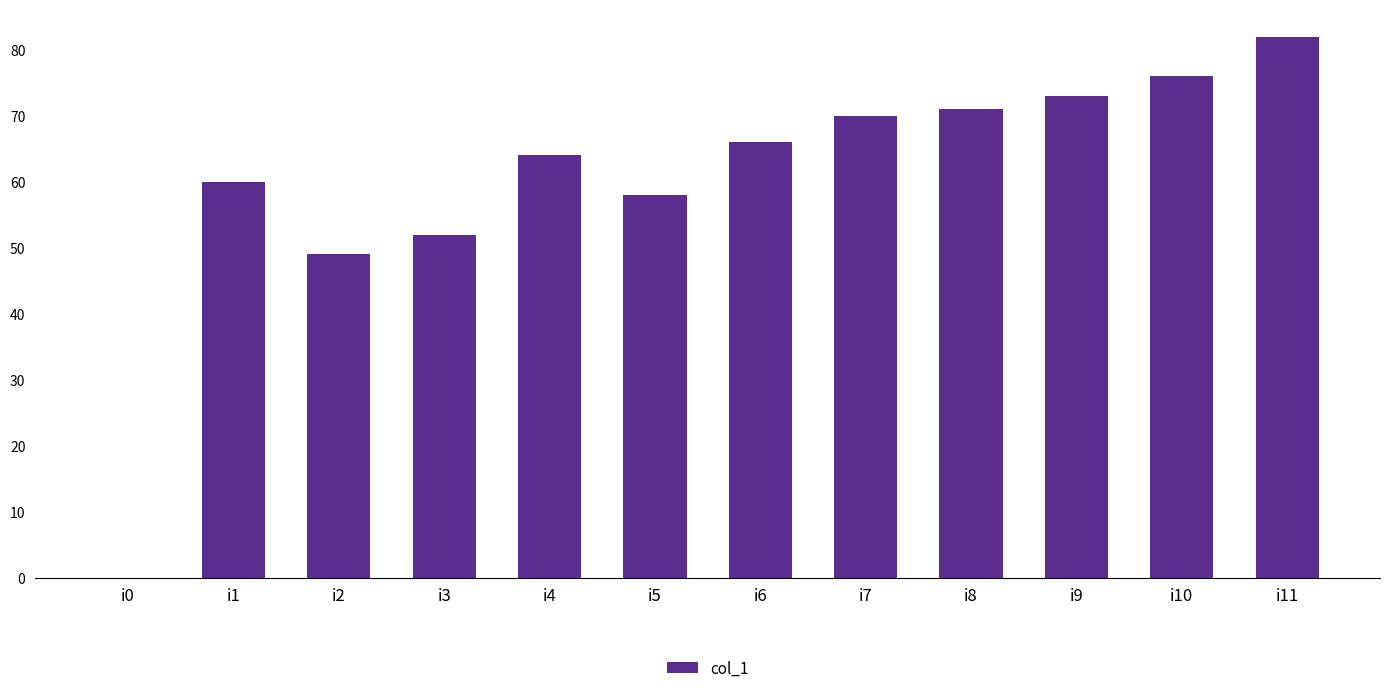

The chart shows a value of 16 at i9. True or false?

False